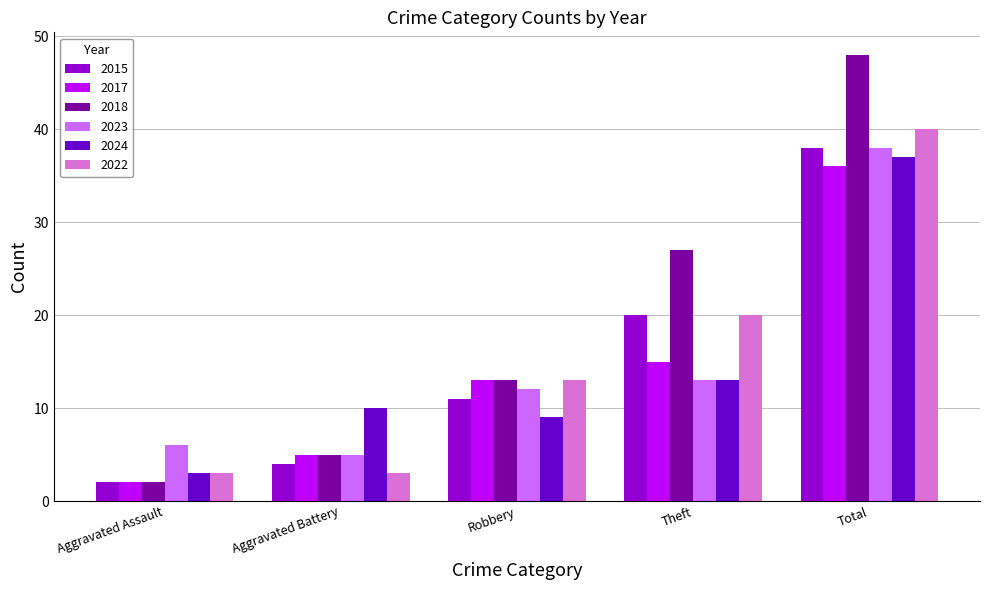

What is the difference between the maximum and minimum values in the 2017 series?

34